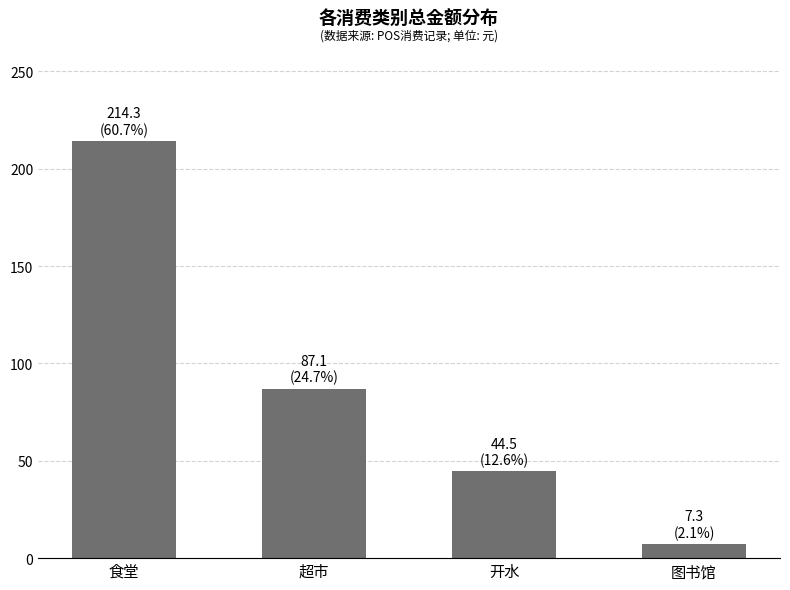

What is the label of the 2nd bar from the right?

开水